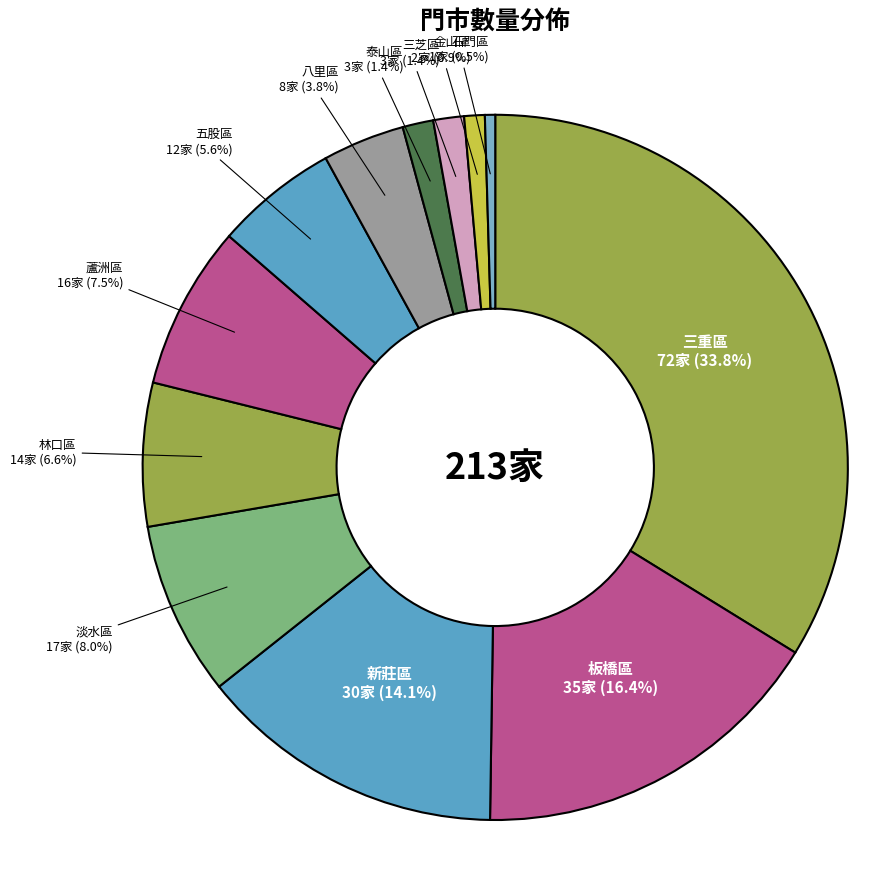

Count the number of slices in the pie.

12